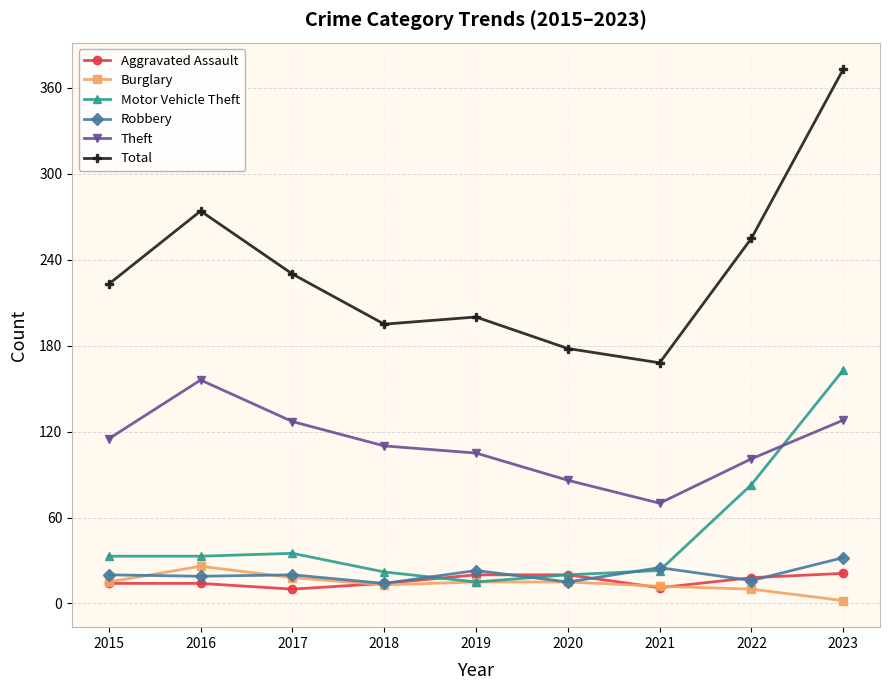

What is the value of the Motor Vehicle Theft point at the 5th from the left?

15